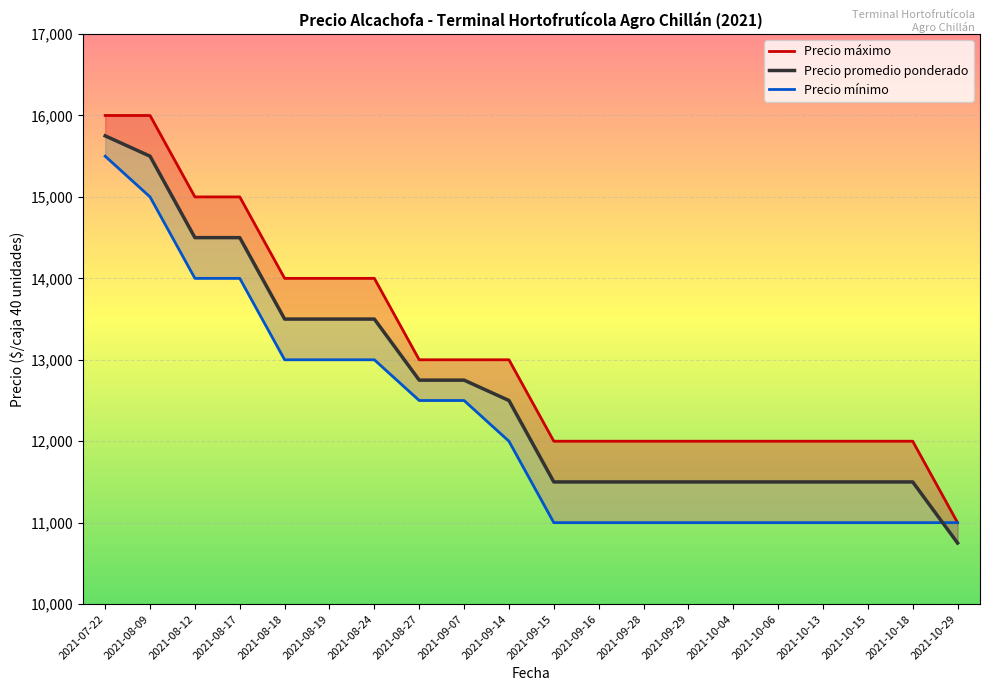

Which category has the highest value in the Precio promedio ponderado series?

2021-07-22